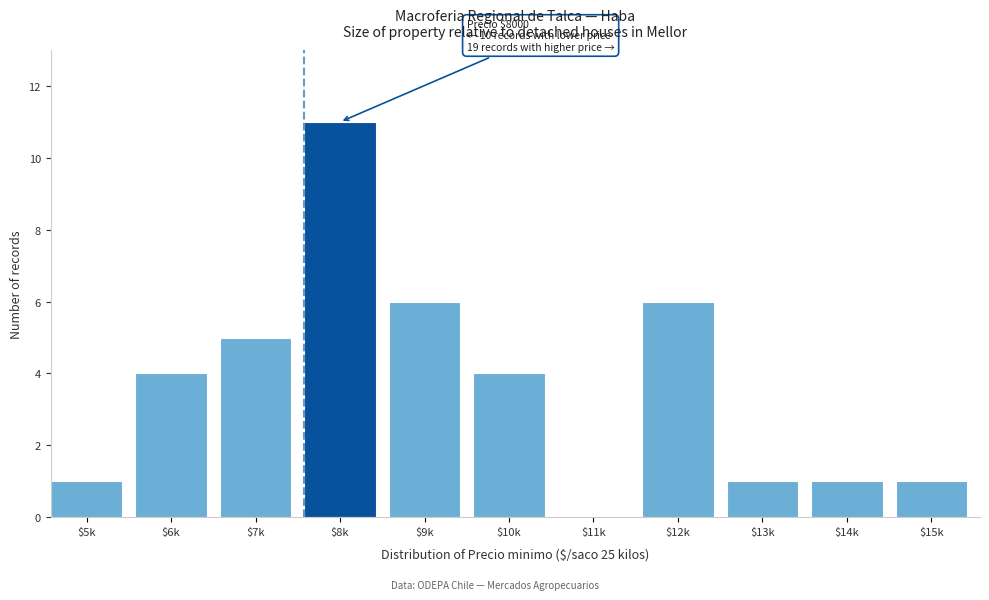

What is the sum of all values?

40